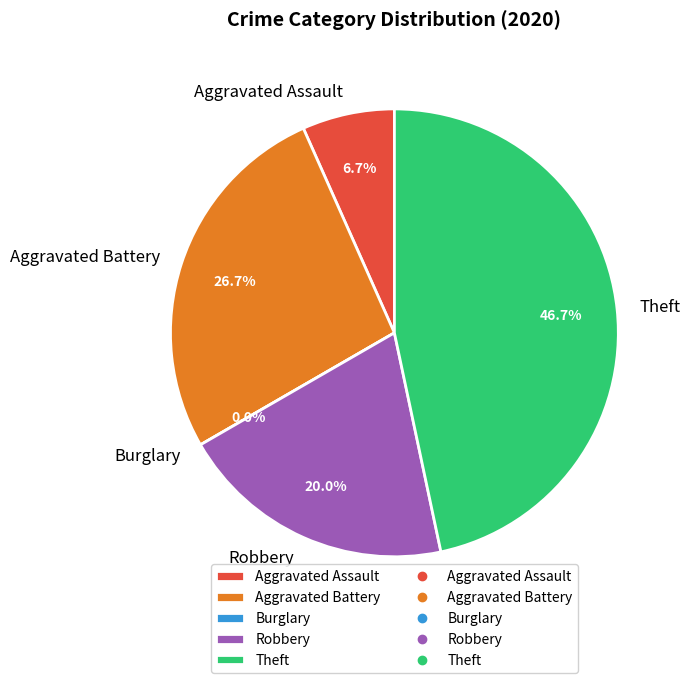

What is the smallest slice in the pie chart?

Burglary